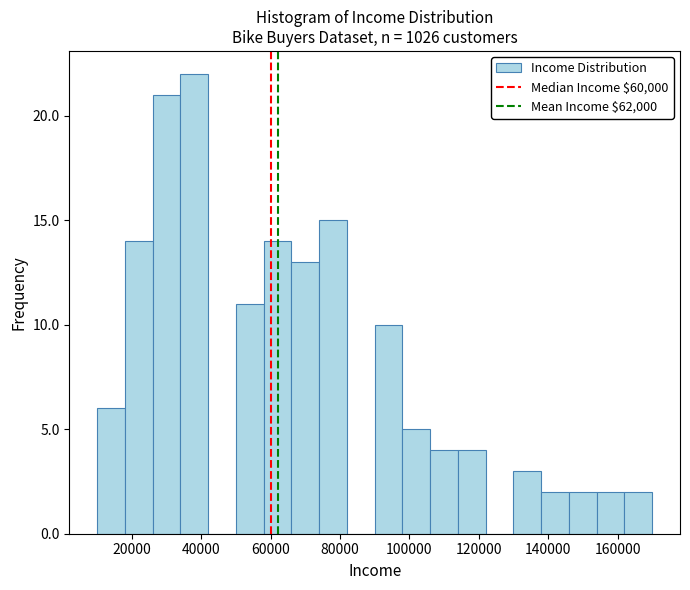

Which range on the x-axis has the tallest bar?

34000 to 42000